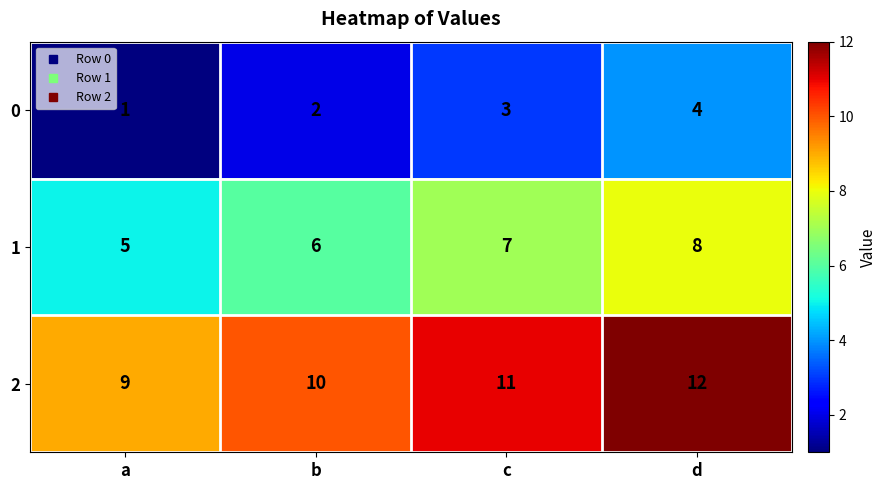

List the series in order of their peak value, lowest first.

0, 1, 2